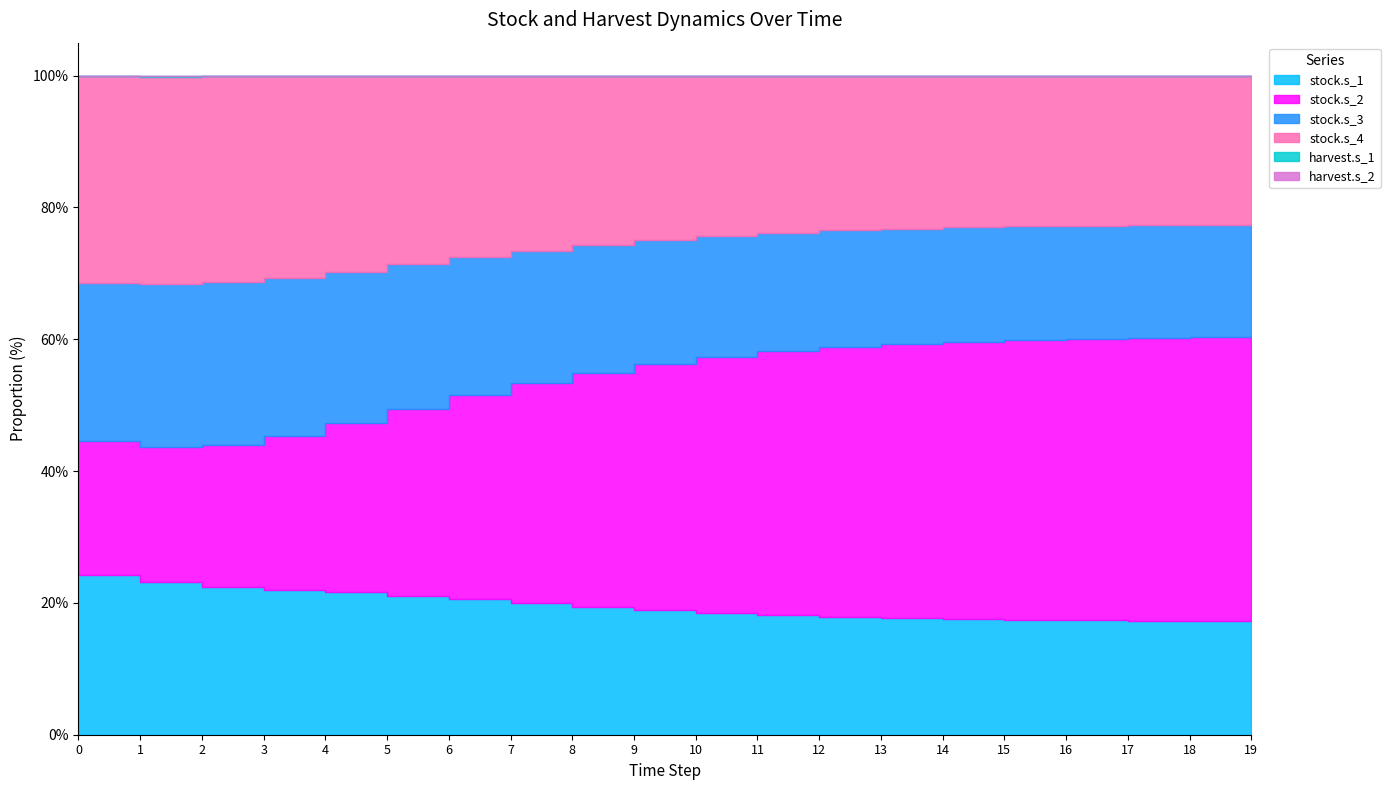

What is the value of the harvest.s_2 point at the 3rd from the left?

0.3